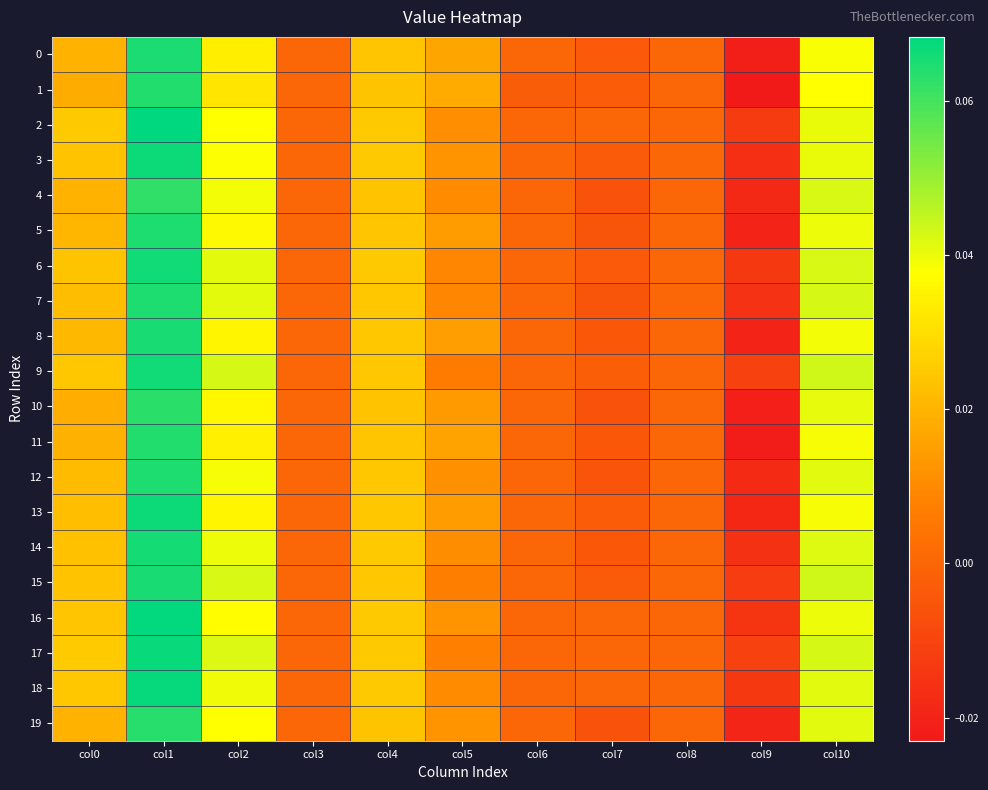

What is the maximum value shown in the chart?

0.1